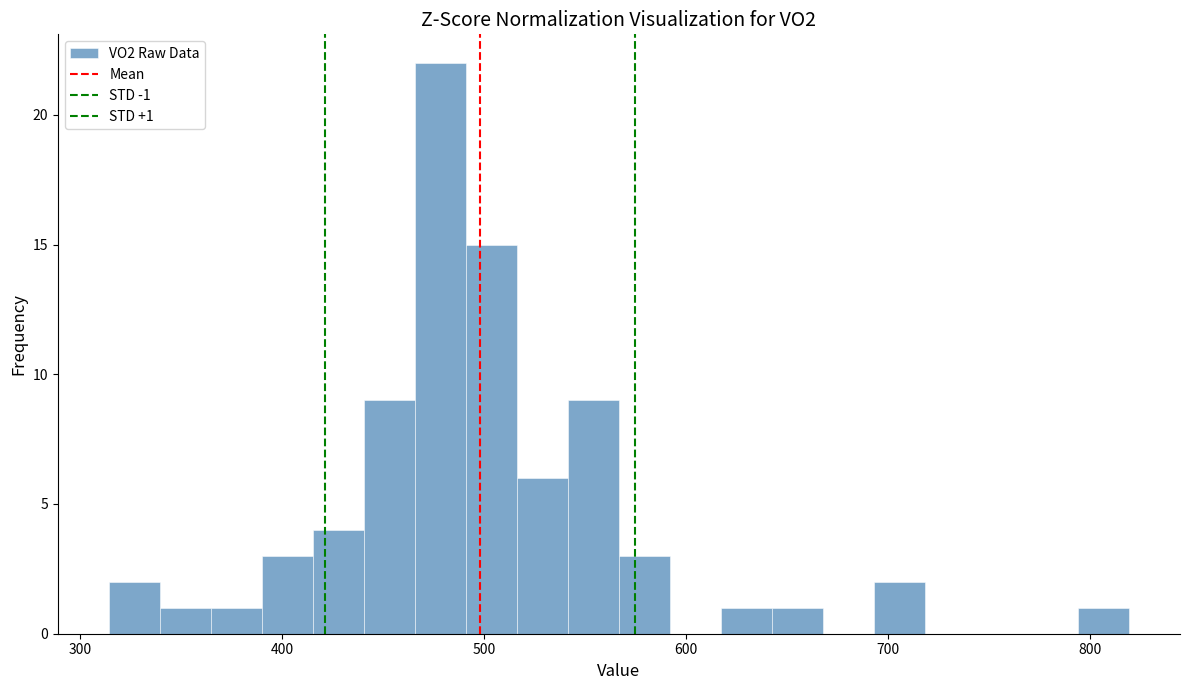

Read against the x-axis, roughly where is the centre of the tallest bar?

480